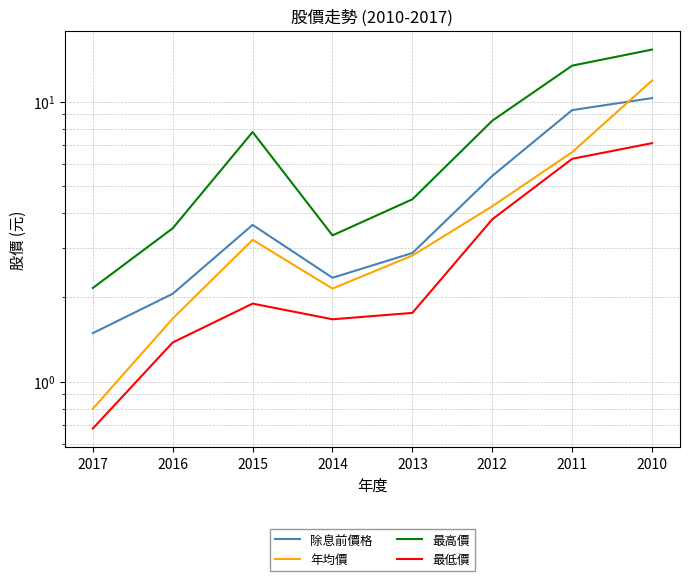

What is the sum of all 最低價 values?

24.6